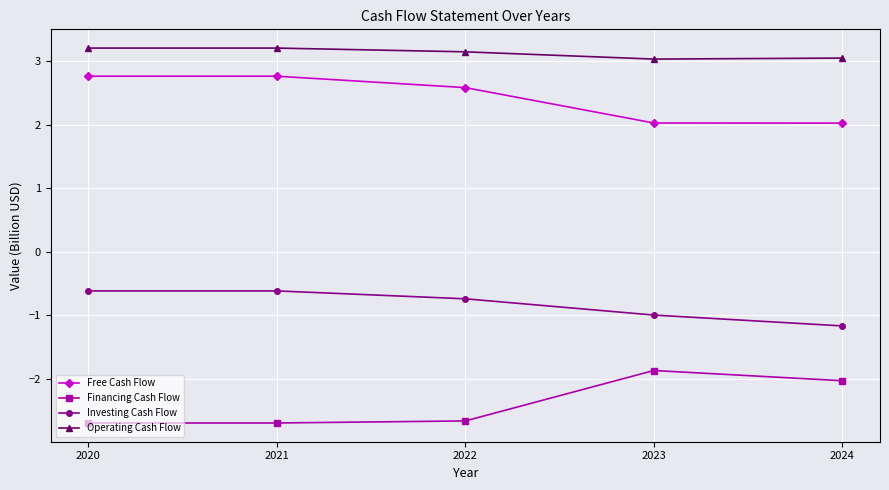

What value does the Free Cash Flow series have at 2021?

2.8